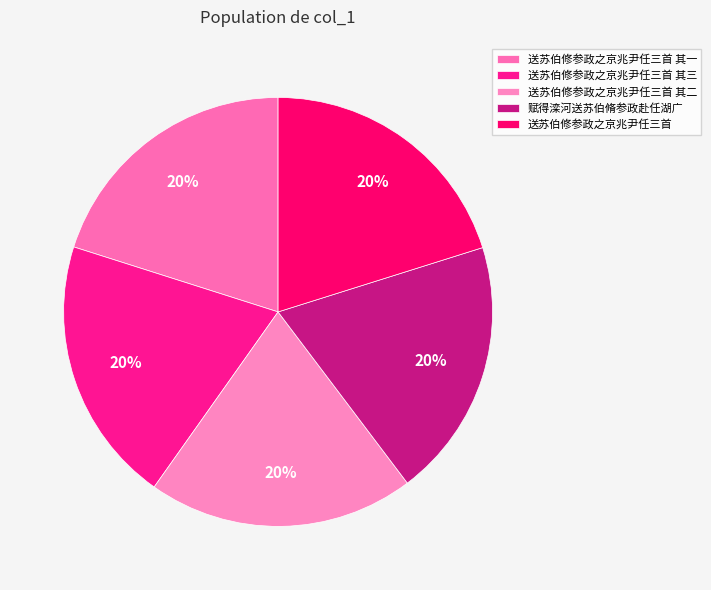

Count the number of slices in the pie.

5